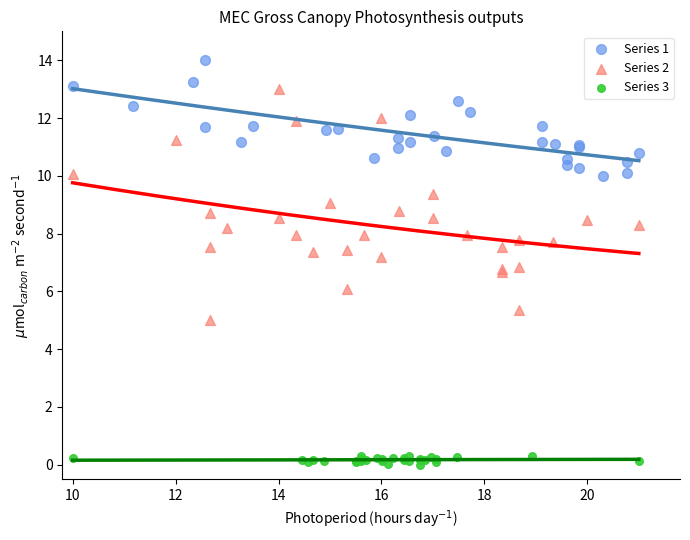

Which series reaches the maximum Y coordinate?

Series 1